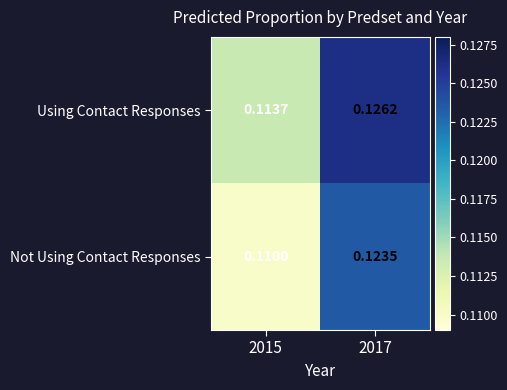

At which category is the sum across all series the highest?

2017